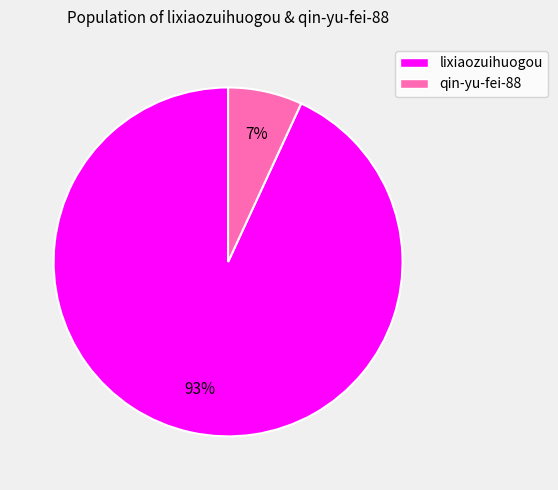

Which slice represents more than half of the pie?

lixiaozuihuogou